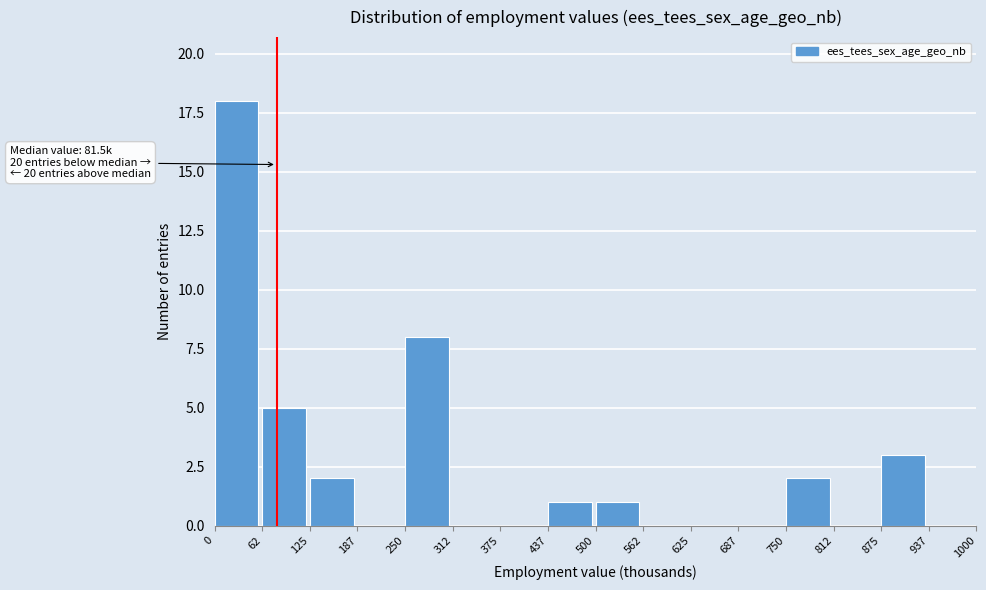

Which range on the x-axis has the tallest bar?

0 to 62